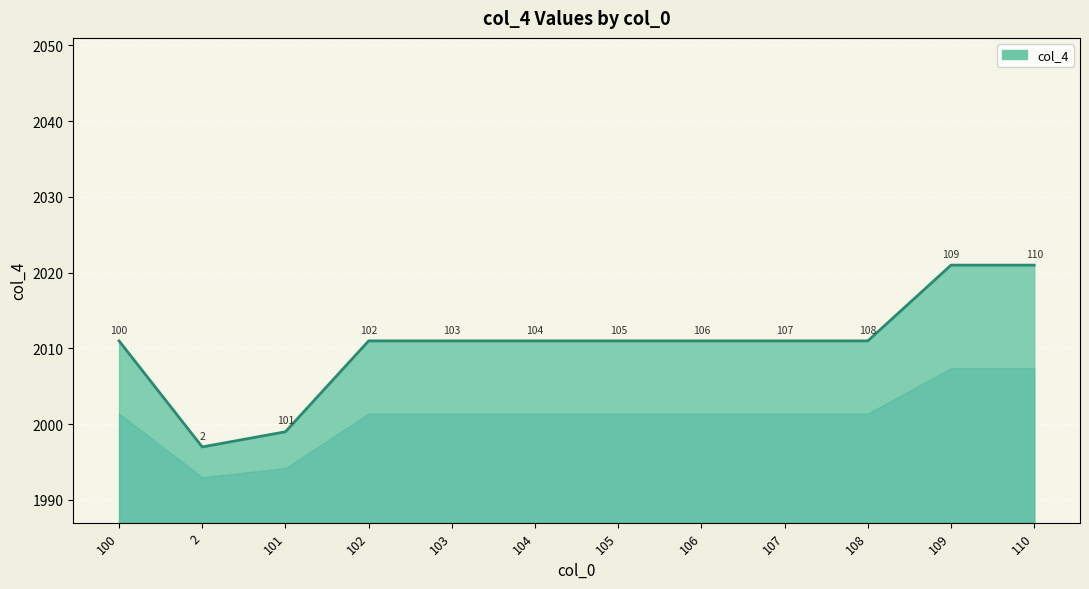

Does the chart have visible grid lines?

Yes